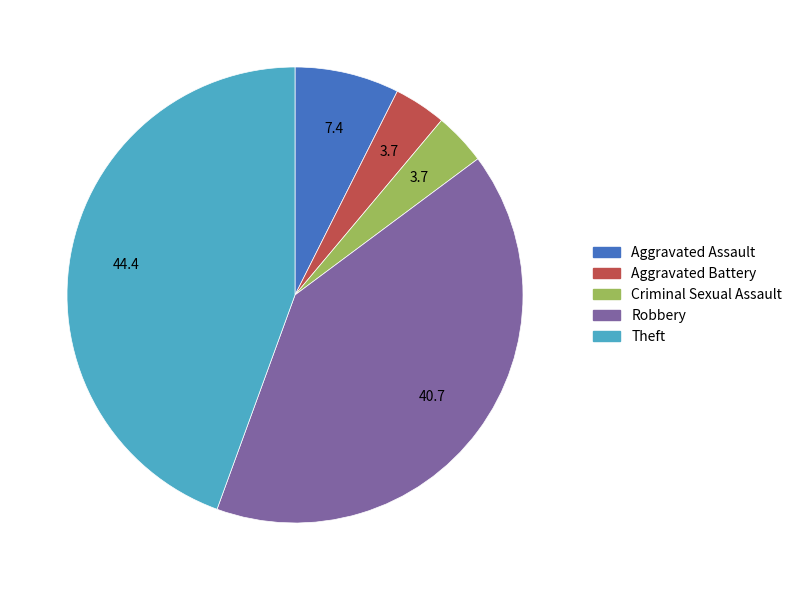

What is the ratio of the value at Aggravated Battery to the value at Theft?

0.1